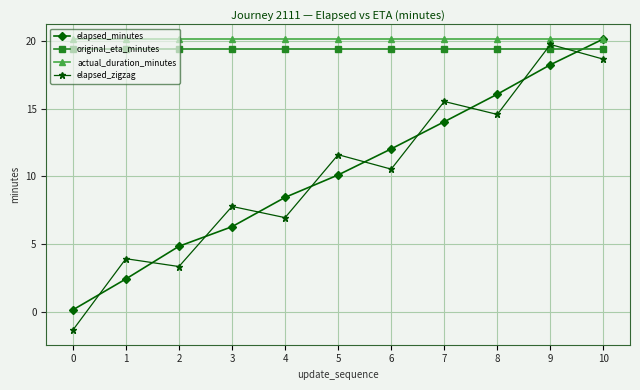

What value does the elapsed_minutes series have at 1?

2.4